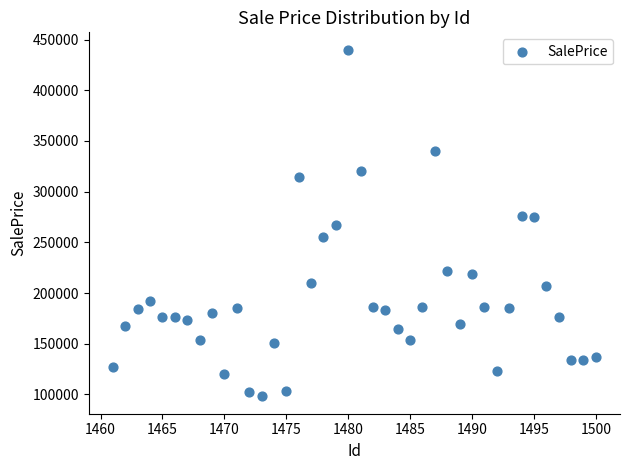

What is the range of Y values (max minus min)?

342028.5